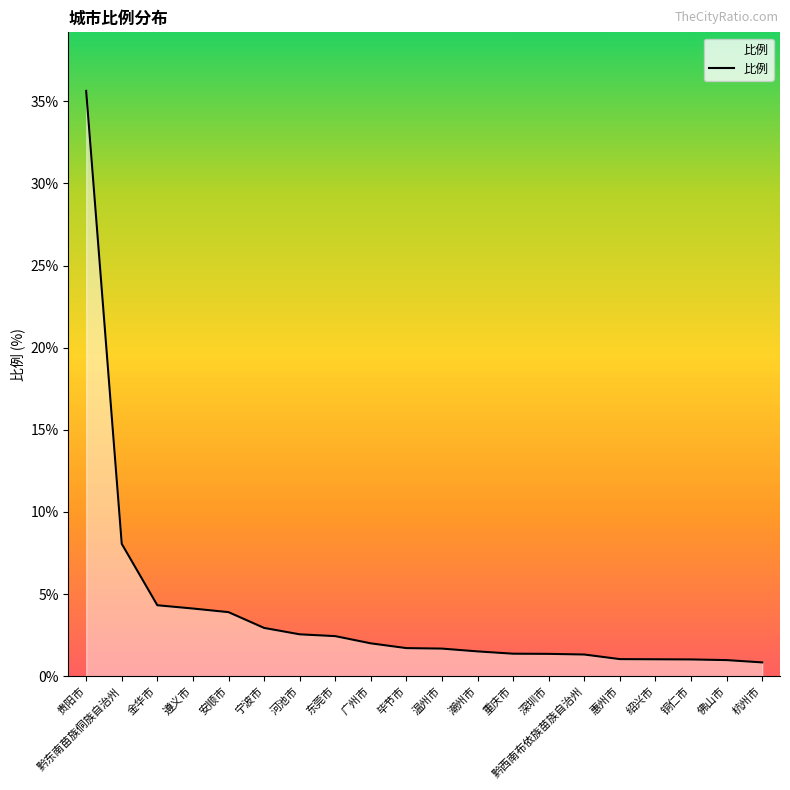

The value at 宁波市 is 4.9. True or false?

False